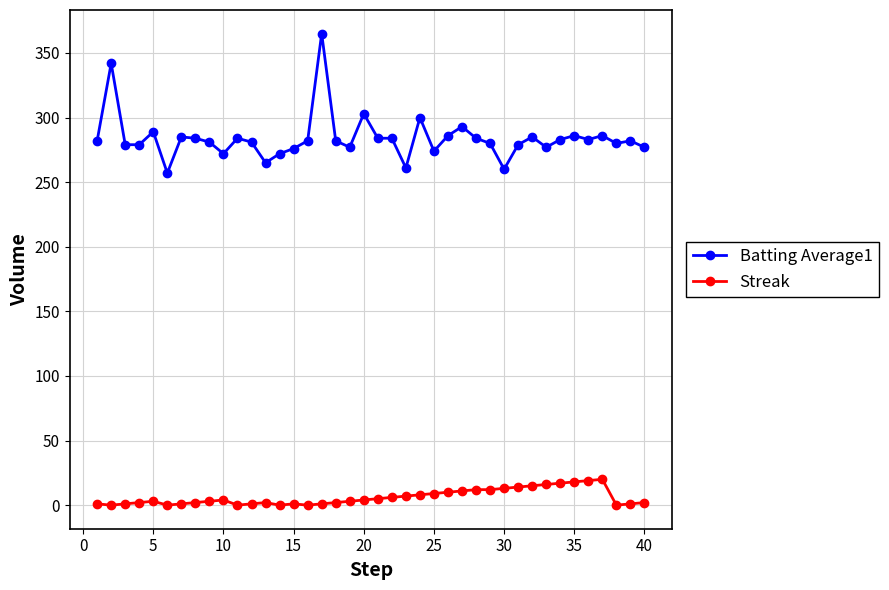

True or false: Streak has more than 0 points higher than both neighbors.

True